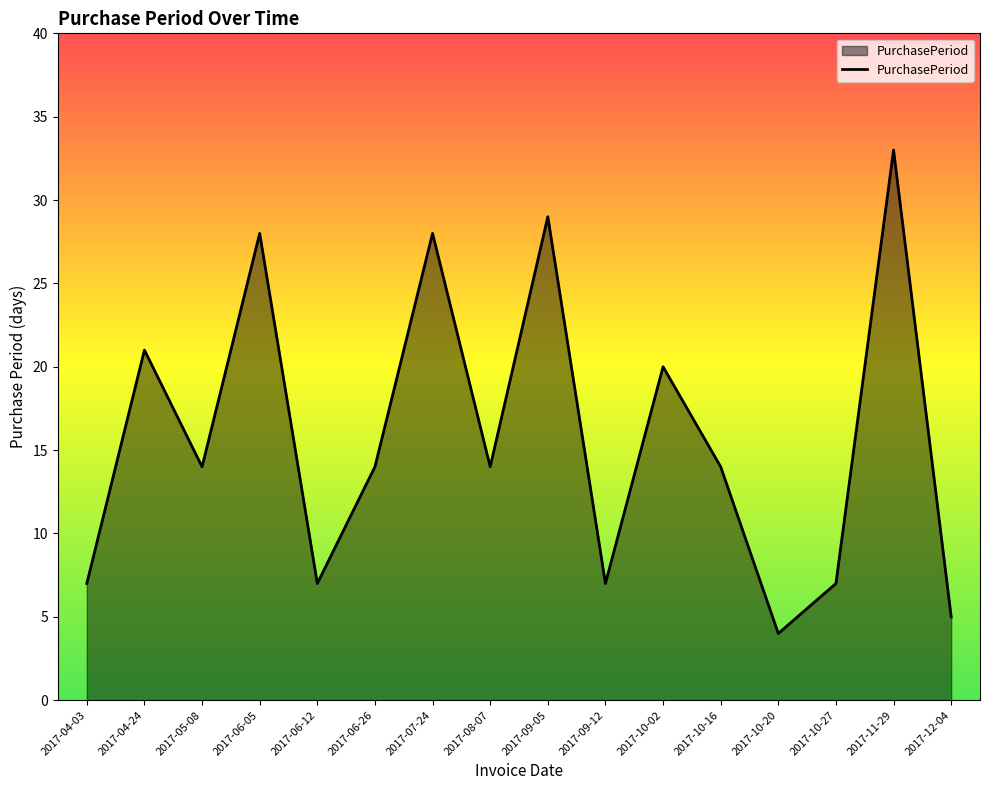

What is the average value?

16